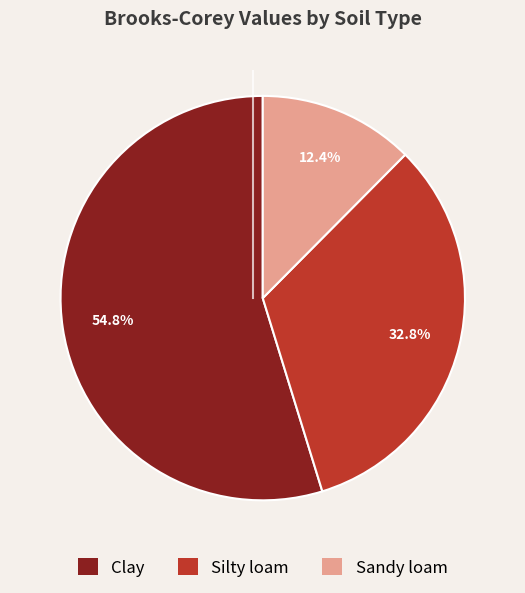

To the nearest percent, what is the combined percentage of Sandy loam and Clay?

67%